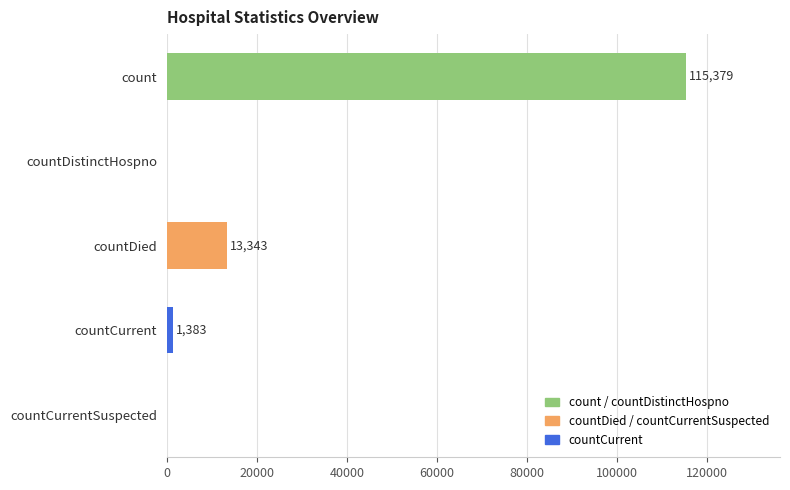

What is the greatest value displayed?

115379